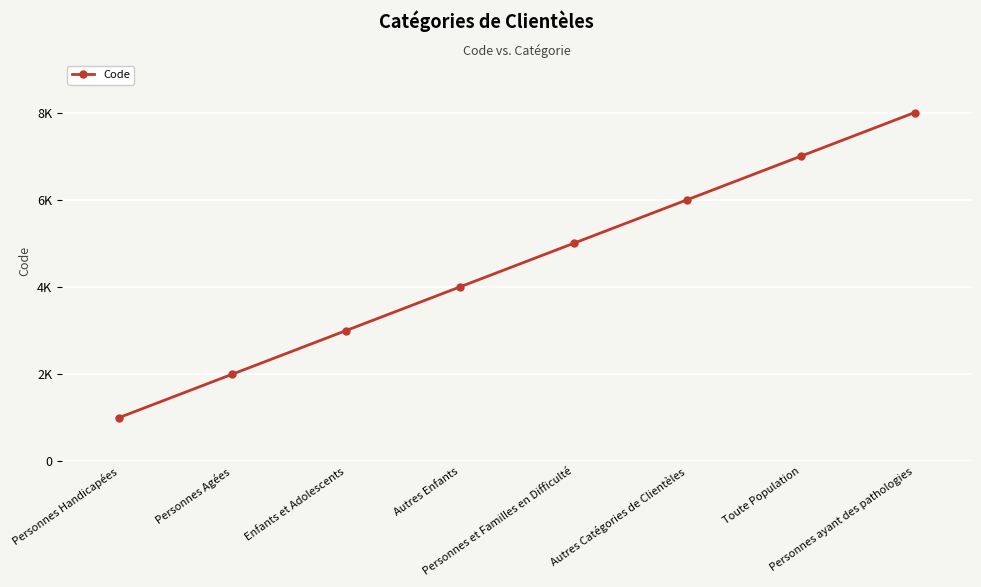

List the labels in order of value, smallest first.

Personnes Handicapées, Personnes Agées, Enfants et Adolescents, Autres Enfants, Personnes et Familles en Difficulté, Autres Catégories de Clientèles, Toute Population, Personnes ayant des pathologies